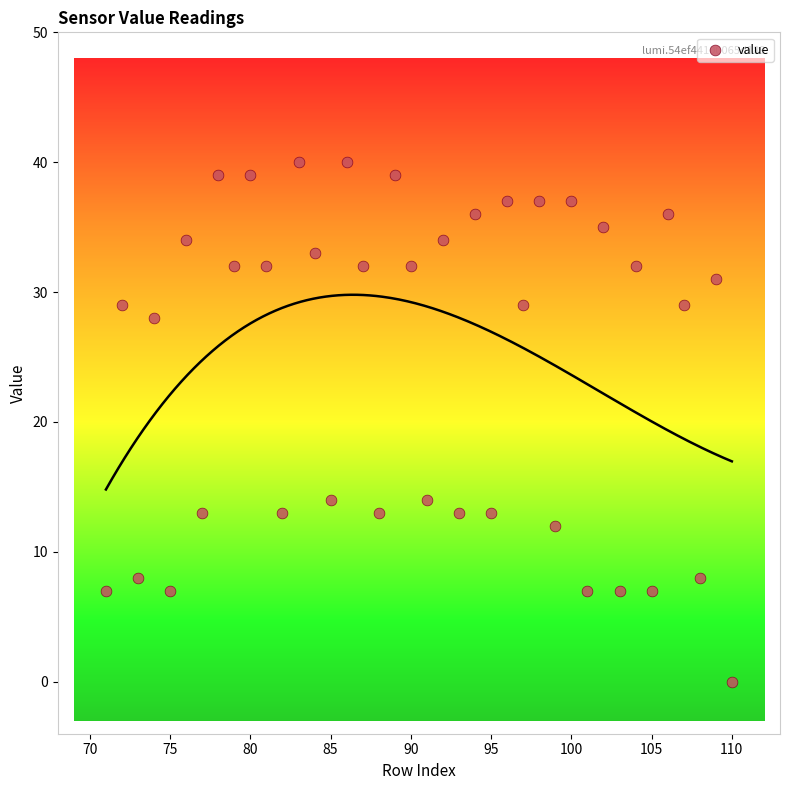

What is the range of X values (max minus min)?

39